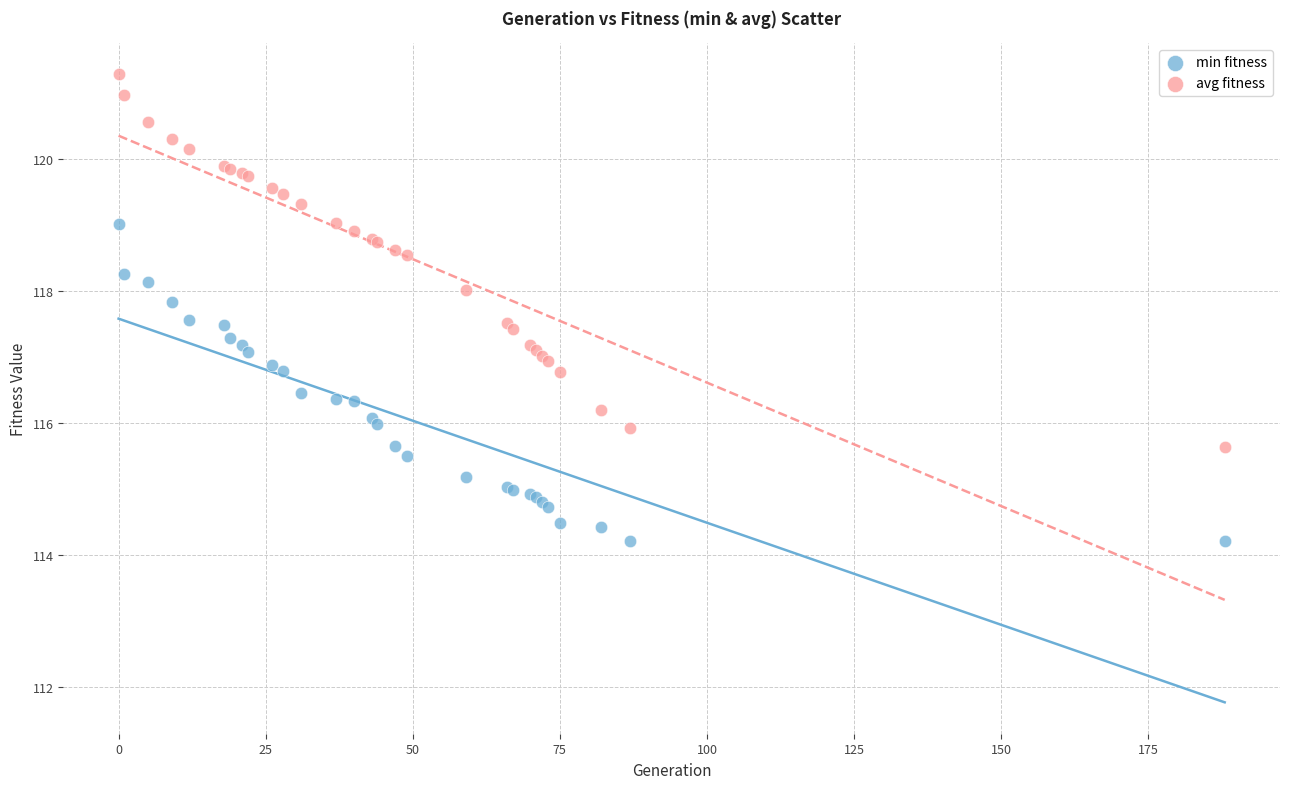

Which series reaches the minimum Y coordinate?

min fitness